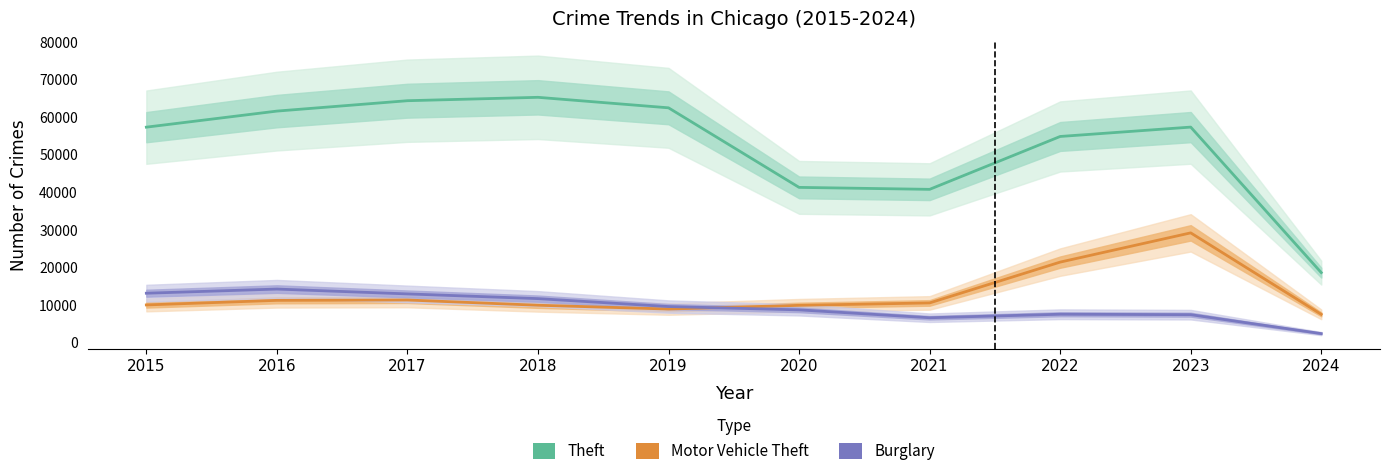

True or false: Burglary and Theft intersect in this chart.

False